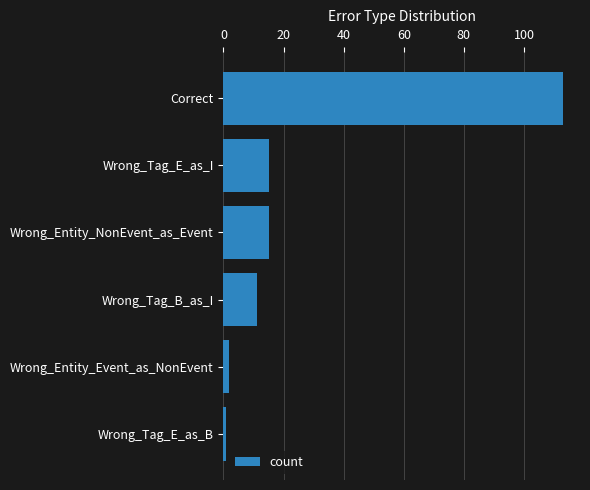

What is the difference between the maximum and minimum values?

112